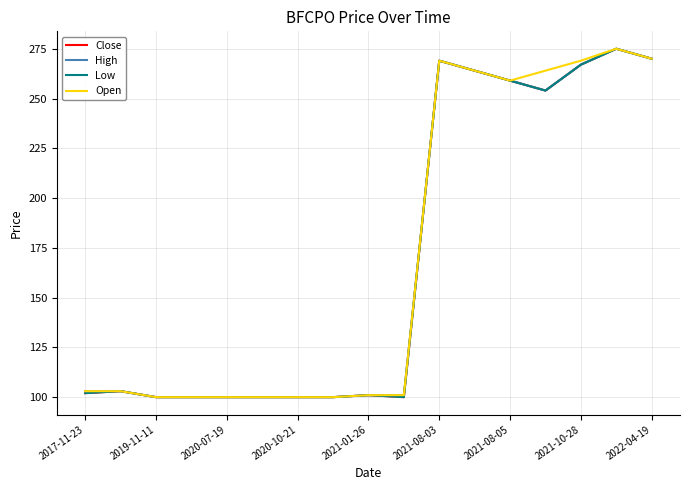

List the series in order of their peak value, lowest first.

Close, High, Low, Open